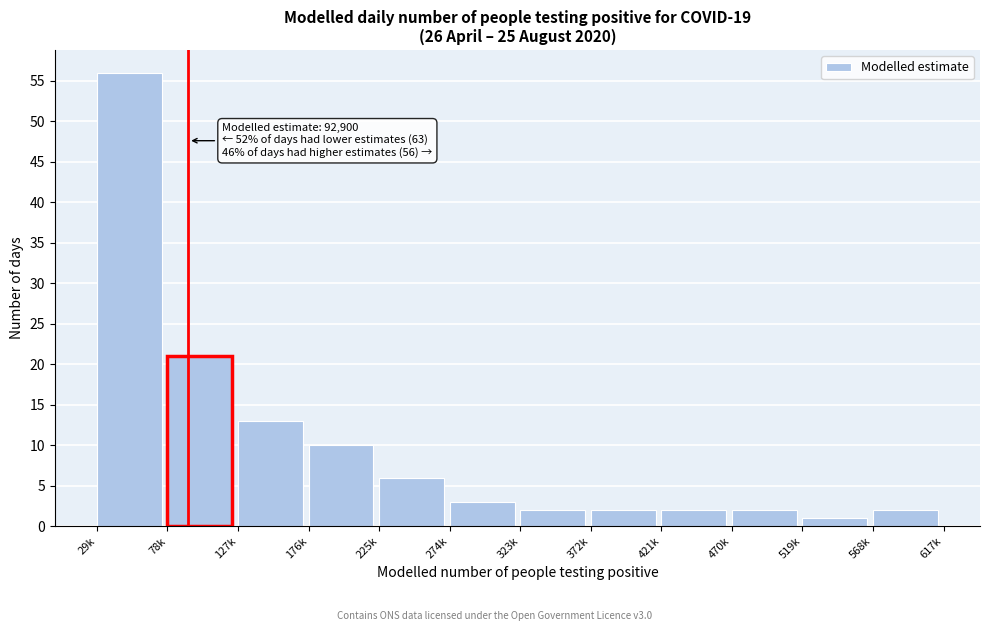

Reading left to right, extract all data points from this chart.

29k=56	78k=21	127k=13	176k=10	225k=6	274k=3	323k=2	372k=2	421k=2	470k=2	519k=1	568k=2